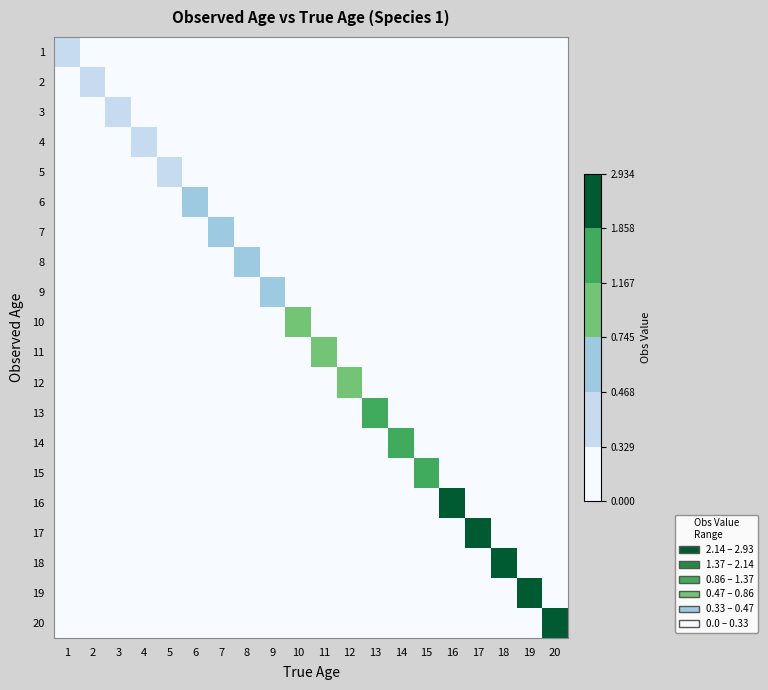

At which category does the chart reach its peak across all series?

19